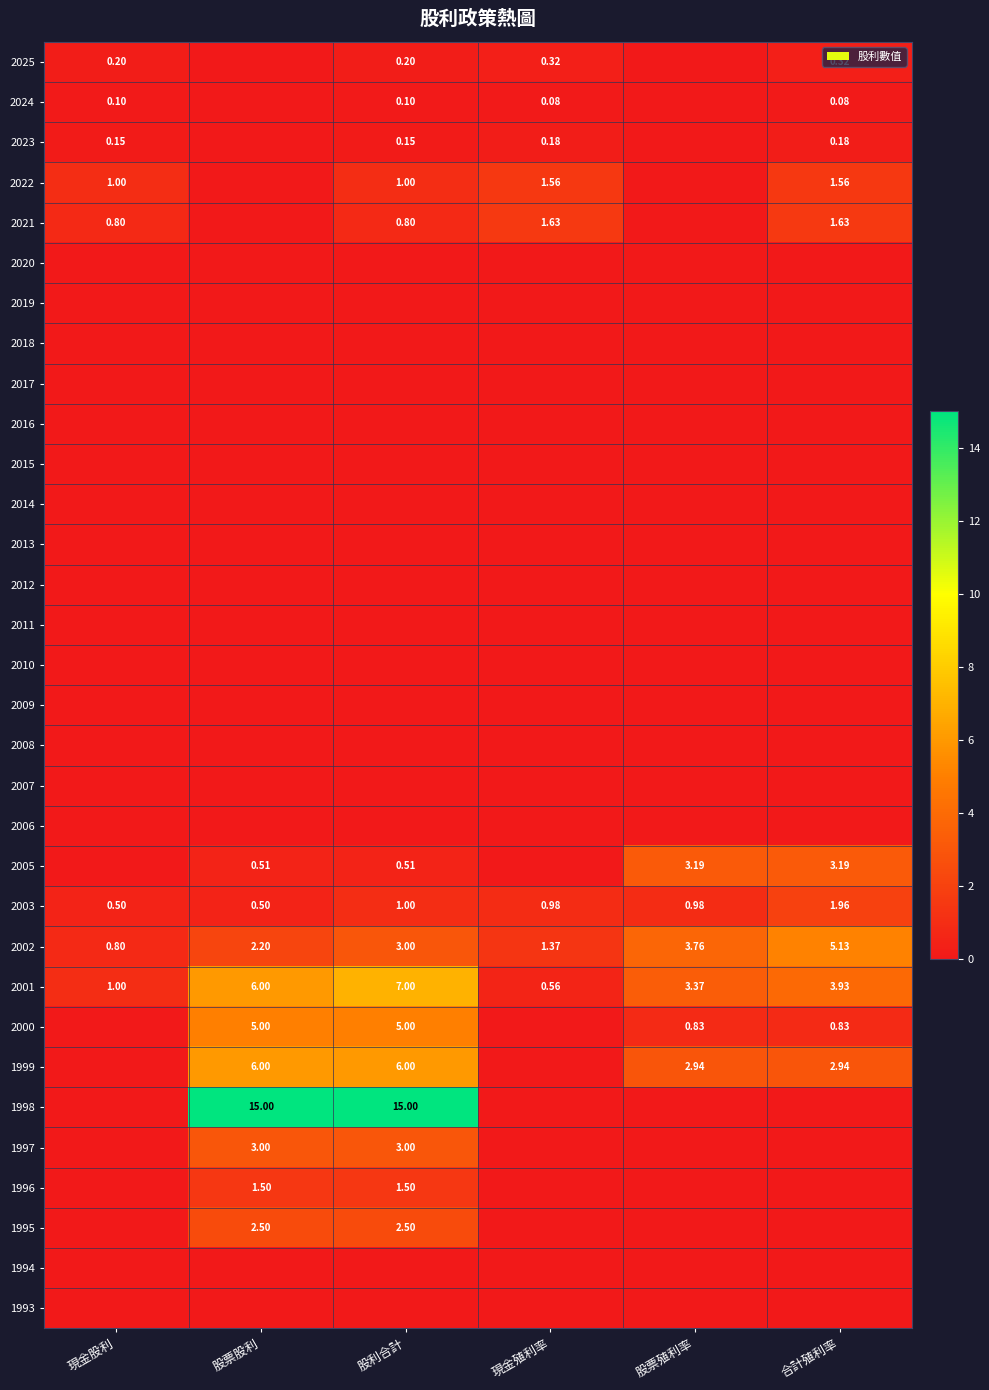

Rank the categories by 2023 value from highest to lowest.

現金殖利率, 合計殖利率, 現金股利, 股利合計, 股票股利, 股票殖利率